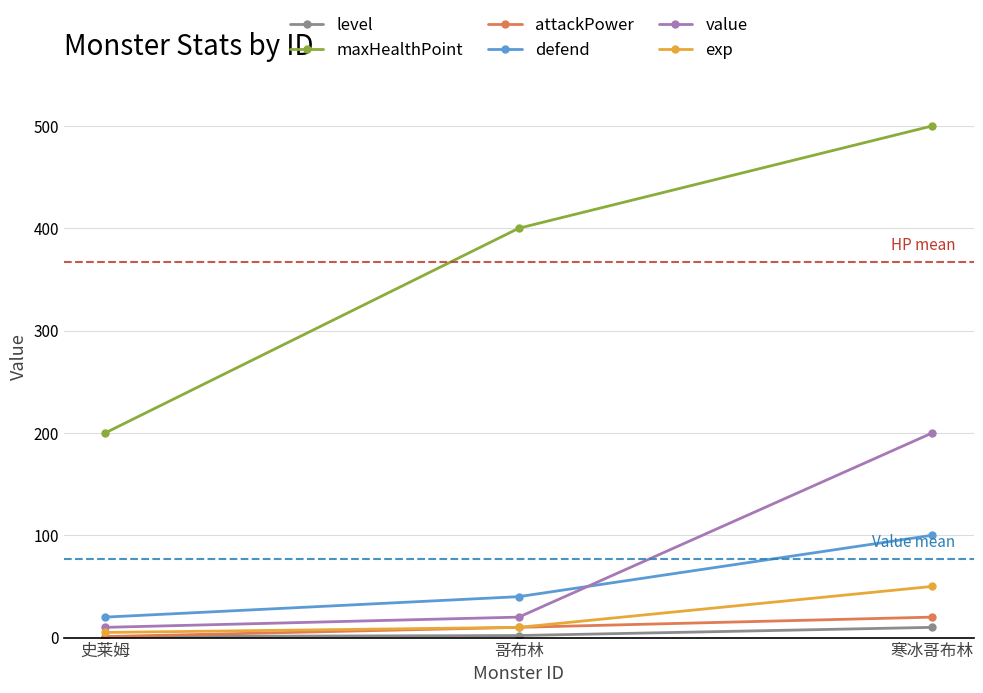

Which series has the largest total across all categories?

maxHealthPoint